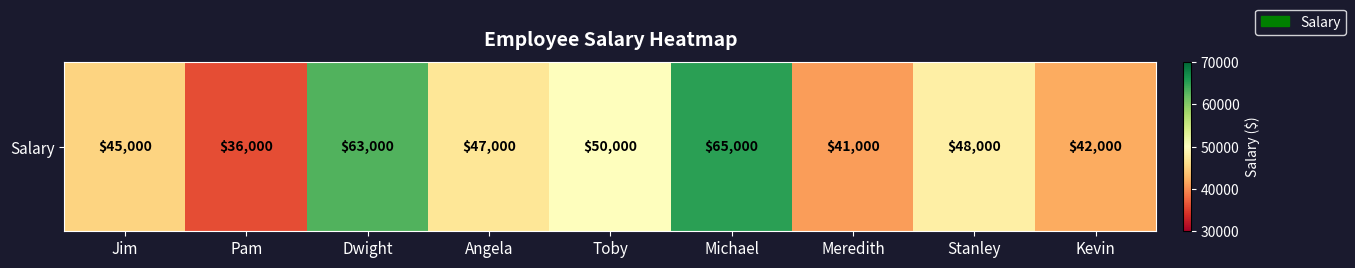

Rank the categories by value from highest to lowest.

Michael, Dwight, Toby, Stanley, Angela, Jim, Kevin, Meredith, Pam